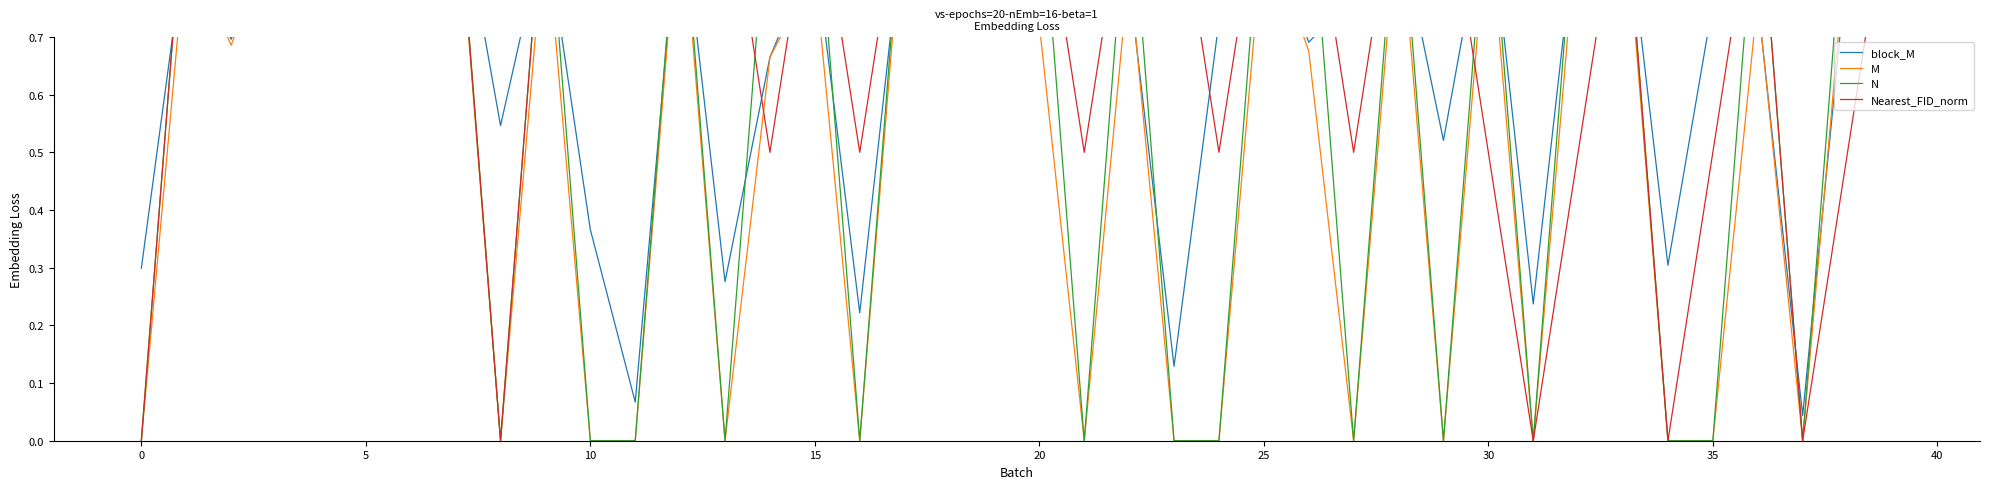

The value of Nearest_FID_norm at 40 is 1.8. True or false?

False